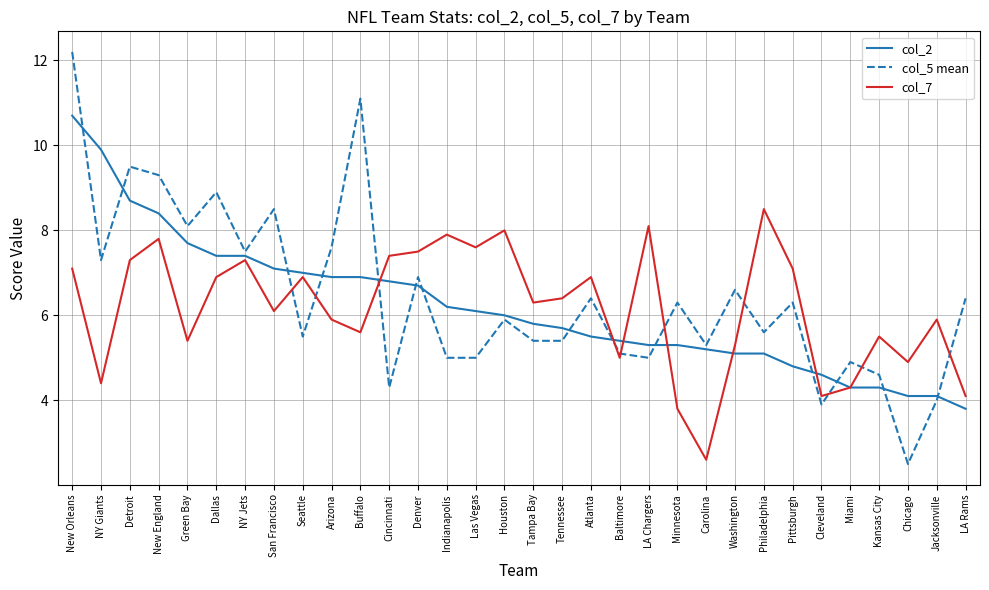

True or false: col_7 and col_2 intersect in this chart.

True